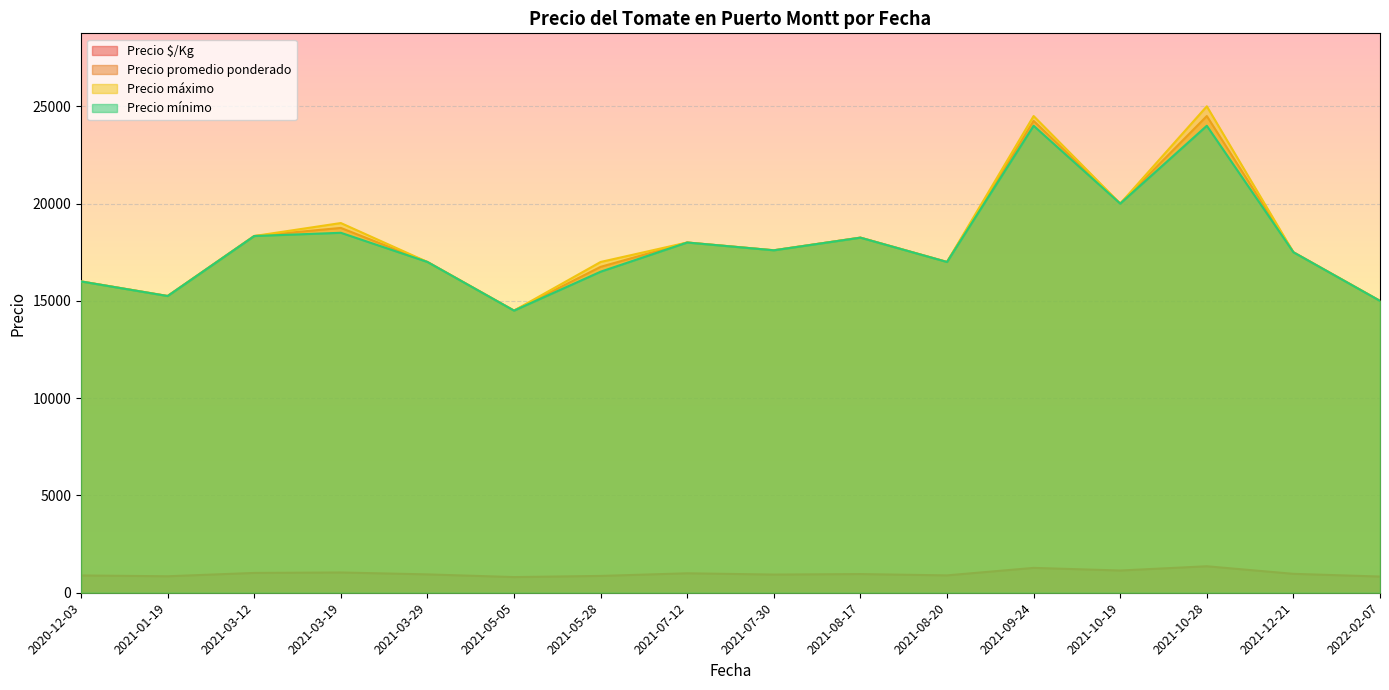

The value of Precio máximo at 2021-07-30 is 11091. True or false?

False